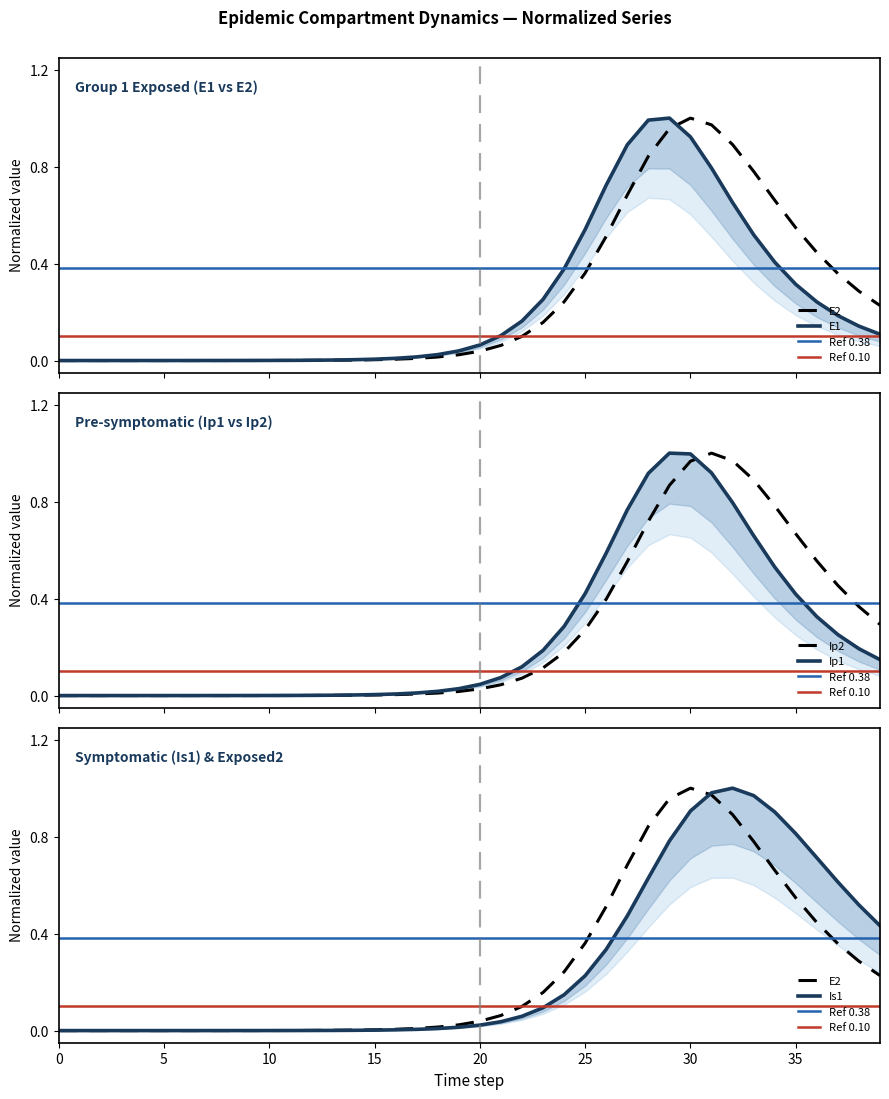

Reading left to right, transcribe all the data shown in this chart.

E1: 0.0	0.0	0.0	0.0	0.0	0.0	0.0	0.0	0.0	0.0	0.0	0.0	0.0	0.0	0.0	0.0	0.0	0.0	0.0	0.0	0.1	0.1	0.2	0.3	0.4	0.5	0.7	0.9	1.0	1.0	0.9	0.8	0.7	0.5	0.4	0.3	0.2	0.2	0.1	0.1
Ip1: 0.0	0.0	0.0	0.0	0.0	0.0	0.0	0.0	0.0	0.0	0.0	0.0	0.0	0.0	0.0	0.0	0.0	0.0	0.0	0.0	0.0	0.1	0.1	0.2	0.3	0.4	0.6	0.8	0.9	1.0	1.0	0.9	0.8	0.7	0.5	0.4	0.3	0.3	0.2	0.1
Is1: 0.0	0.0	0.0	0.0	0.0	0.0	0.0	0.0	0.0	0.0	0.0	0.0	0.0	0.0	0.0	0.0	0.0	0.0	0.0	0.0	0.0	0.0	0.1	0.1	0.1	0.2	0.3	0.5	0.6	0.8	0.9	1.0	1.0	1.0	0.9	0.8	0.7	0.6	0.5	0.4
E2: 0.0	0.0	0.0	0.0	0.0	0.0	0.0	0.0	0.0	0.0	0.0	0.0	0.0	0.0	0.0	0.0	0.0	0.0	0.0	0.0	0.0	0.1	0.1	0.2	0.2	0.4	0.5	0.7	0.8	1.0	1.0	1.0	0.9	0.8	0.7	0.5	0.4	0.4	0.3	0.2
Ip2: 0.0	0.0	0.0	0.0	0.0	0.0	0.0	0.0	0.0	0.0	0.0	0.0	0.0	0.0	0.0	0.0	0.0	0.0	0.0	0.0	0.0	0.0	0.1	0.1	0.2	0.3	0.4	0.6	0.7	0.9	1.0	1.0	1.0	0.9	0.8	0.7	0.6	0.5	0.4	0.3